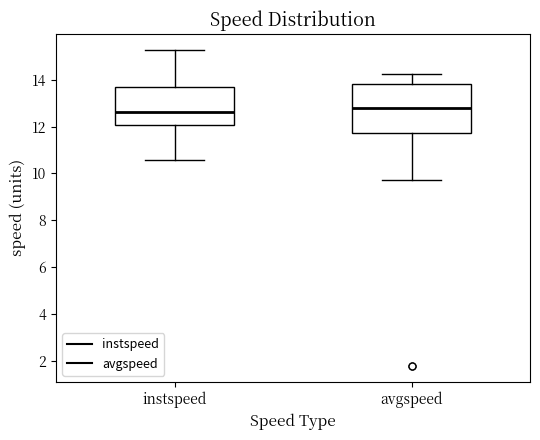

Reading left to right, transcribe this box plot: for each box, give where its median line is, the range the box spans, and where its two whiskers end, as read against the y-axis. The values are not printed on the chart, so give them approximately, as read against the axis.

instspeed: median 12.6, box 12.0 to 13.6, whiskers 10.6 to 15.2
avgspeed: median 12.8, box 11.8 to 13.8, whiskers 9.8 to 14.2